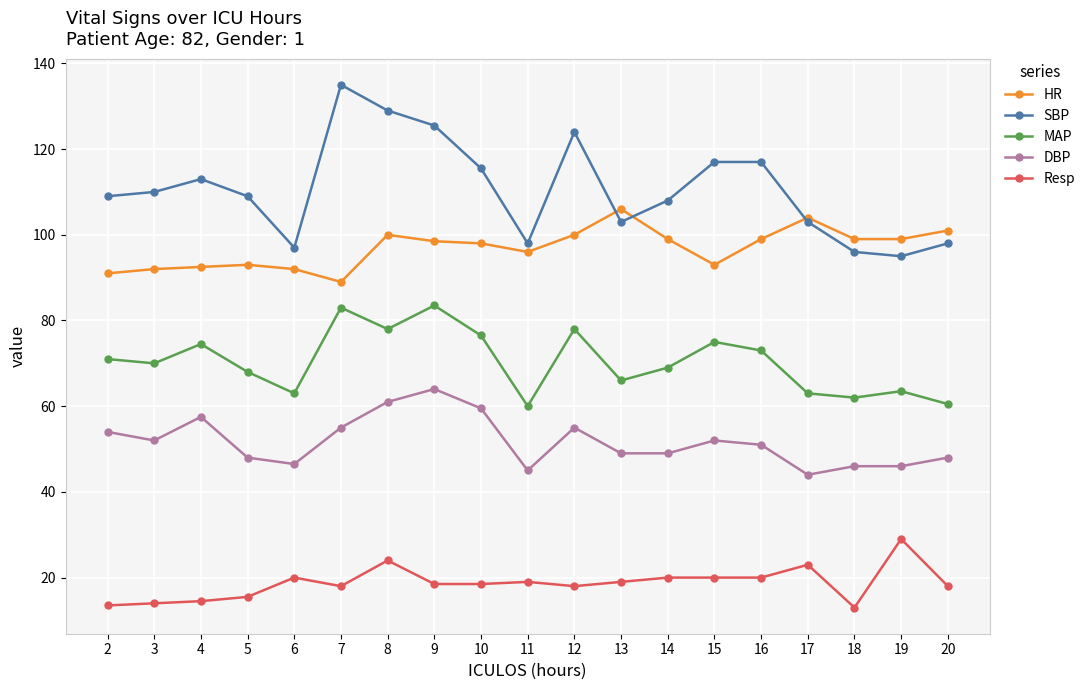

True or false: Resp has more than 1 interior local peaks.

True